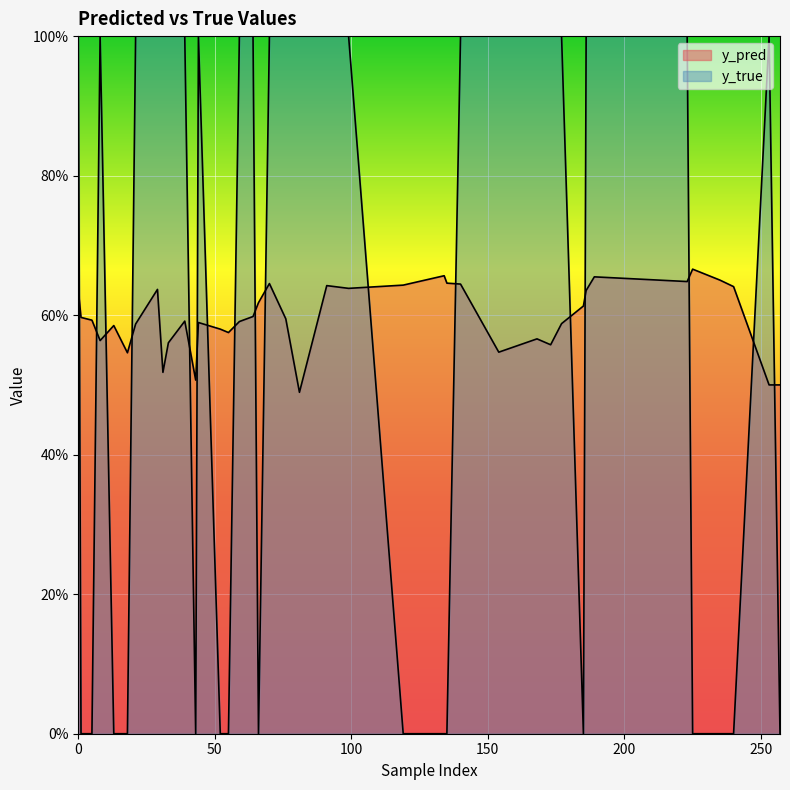

At which label is y_true closest to 0?

43